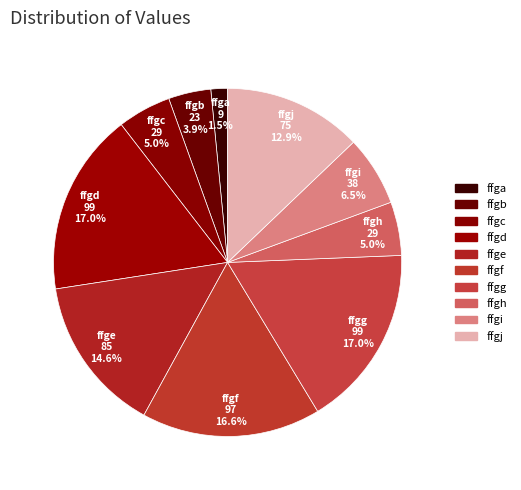

The ffgd slice represents 31% of the pie. True or false?

False